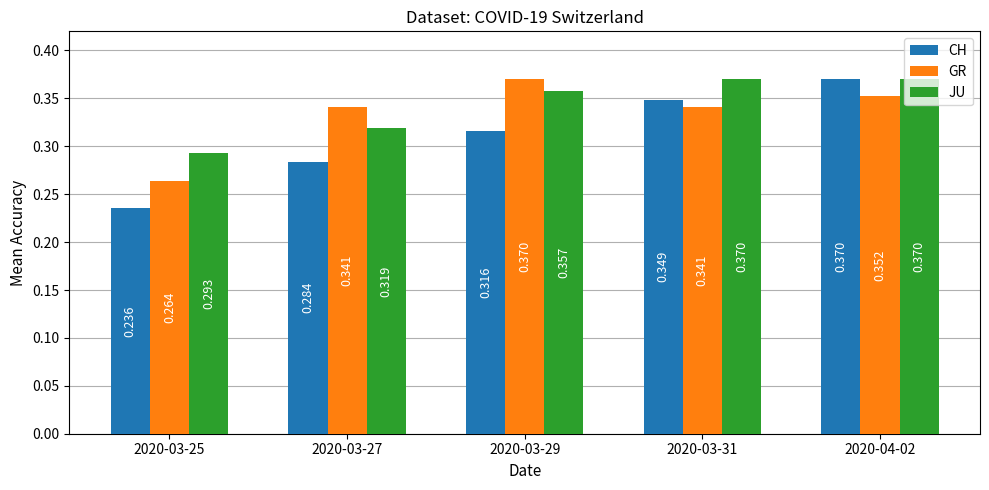

How many data points does each series have?

5